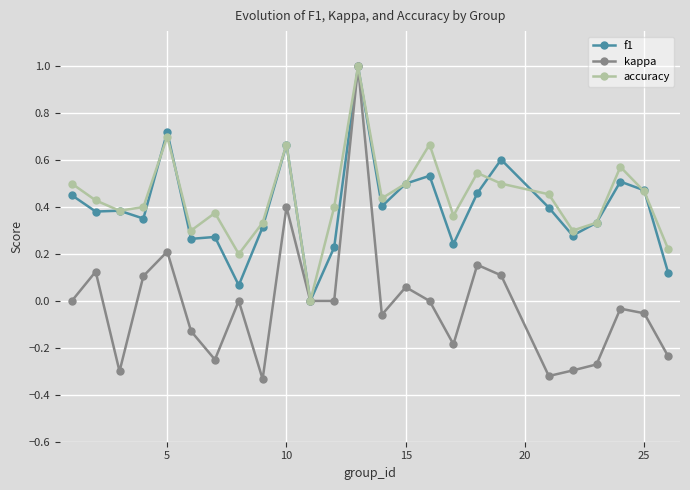

Which series has the largest range (max minus min)?

kappa